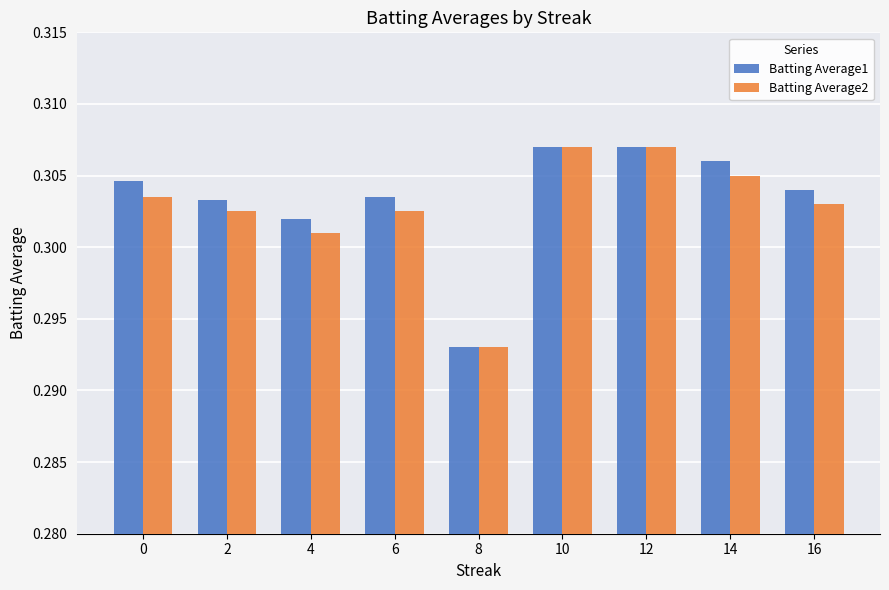

True or false: Batting Average1 has a value of 0.1 at 2.

False